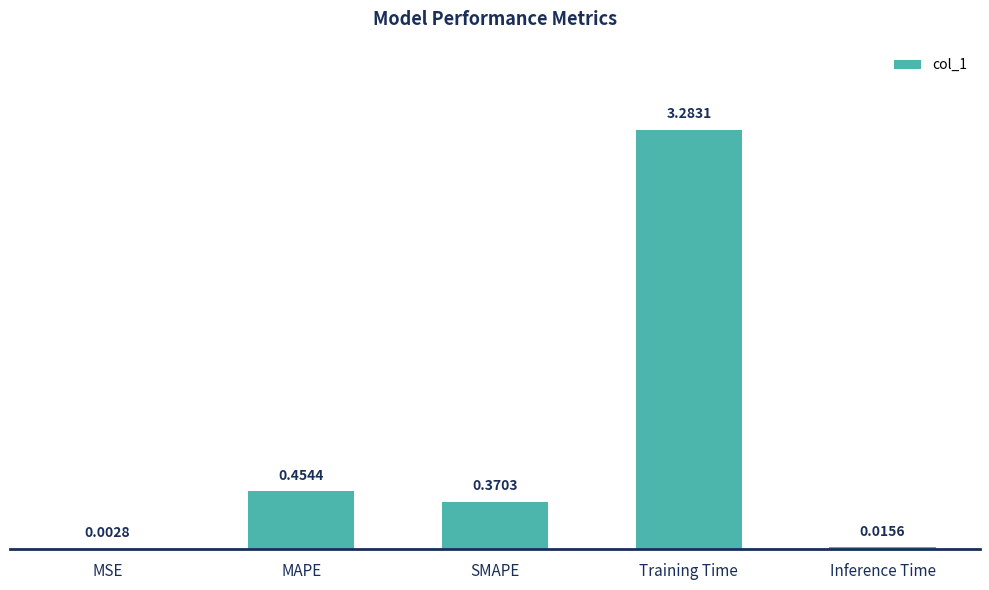

Where is the data nearest to the value 1?

MAPE